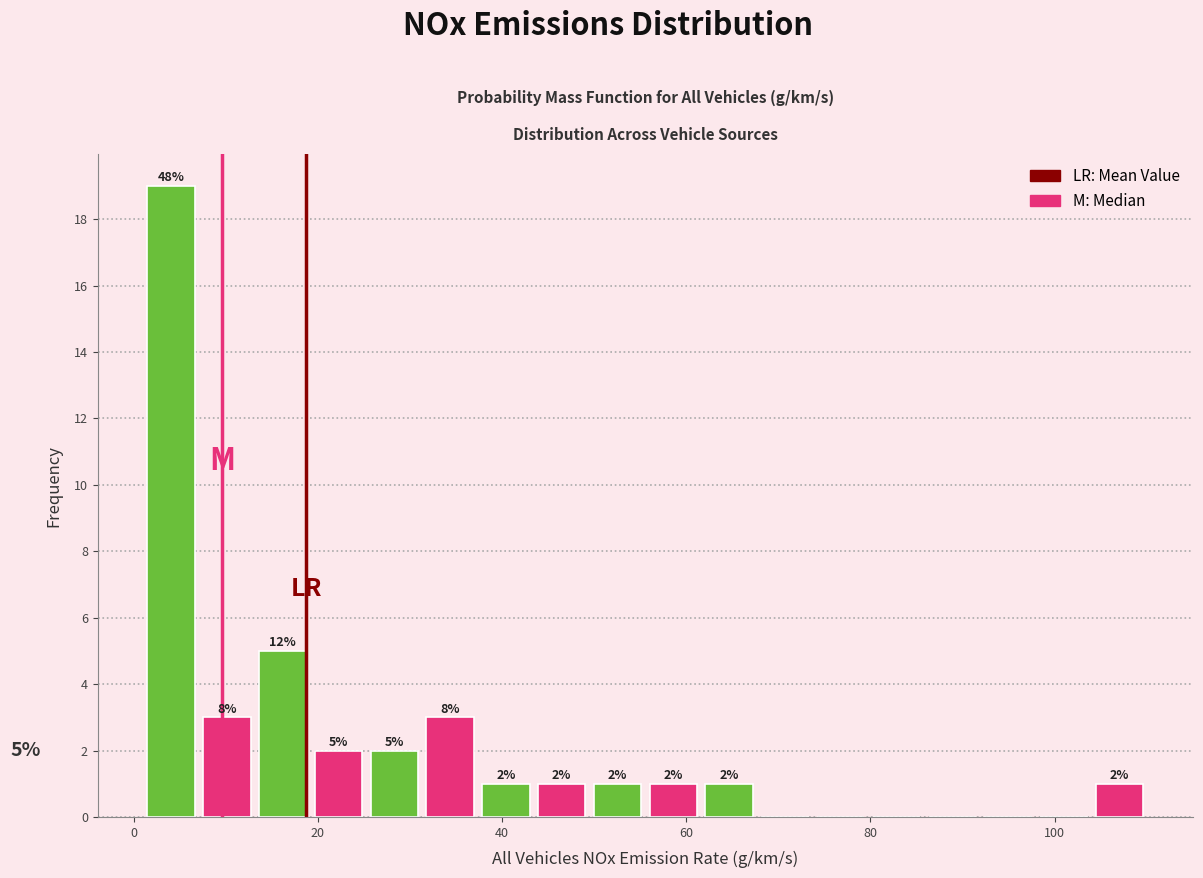

Around what value on the x-axis is the tallest bar? Give the approximate position of its centre, as read against the axis.

4